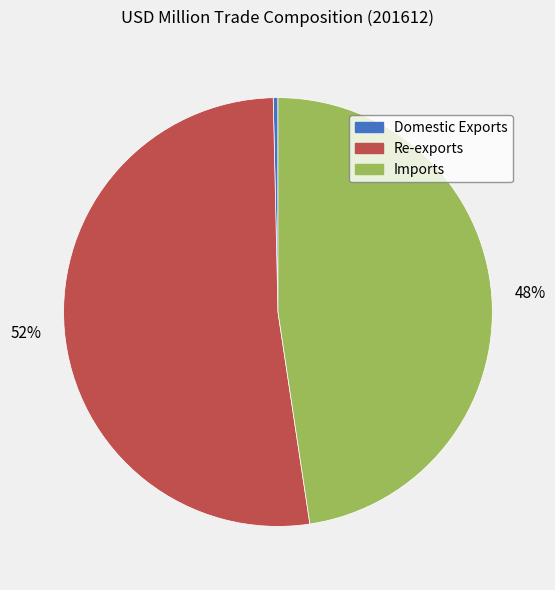

What is the smallest slice in the pie chart?

Domestic Exports